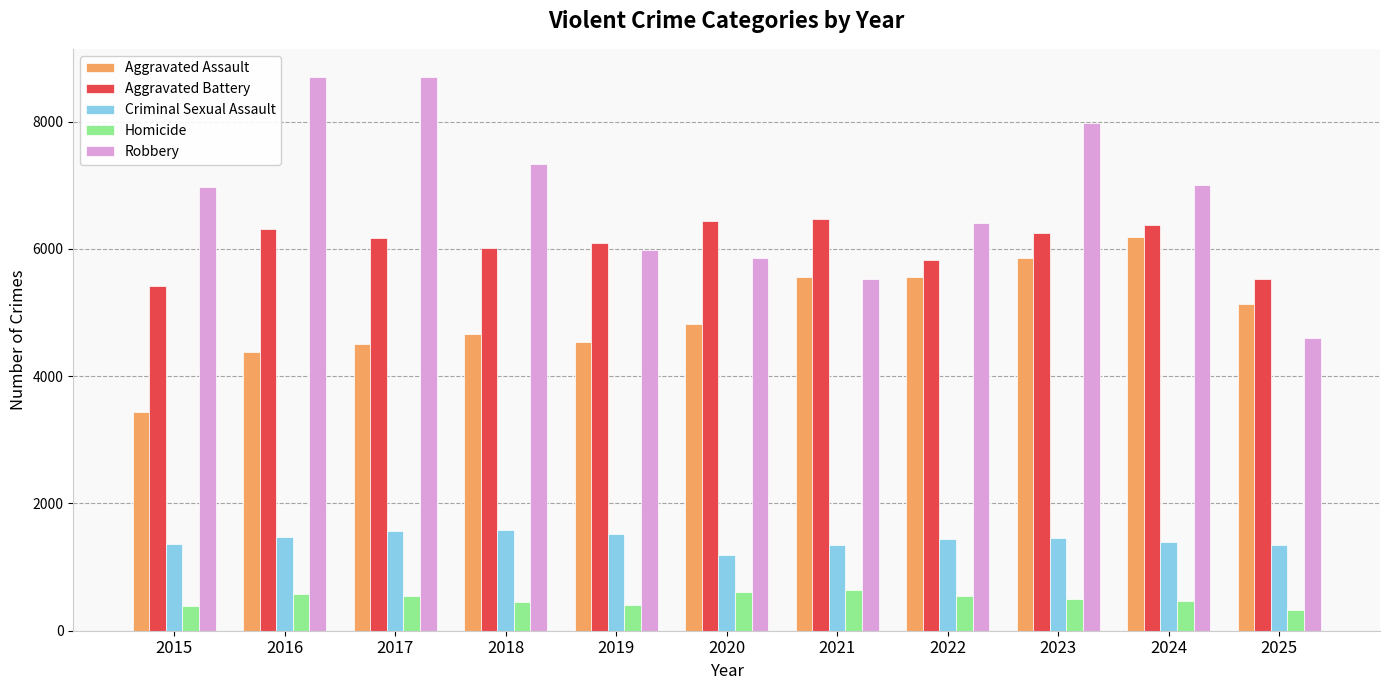

What is the lowest value of the Aggravated Assault series?

3442